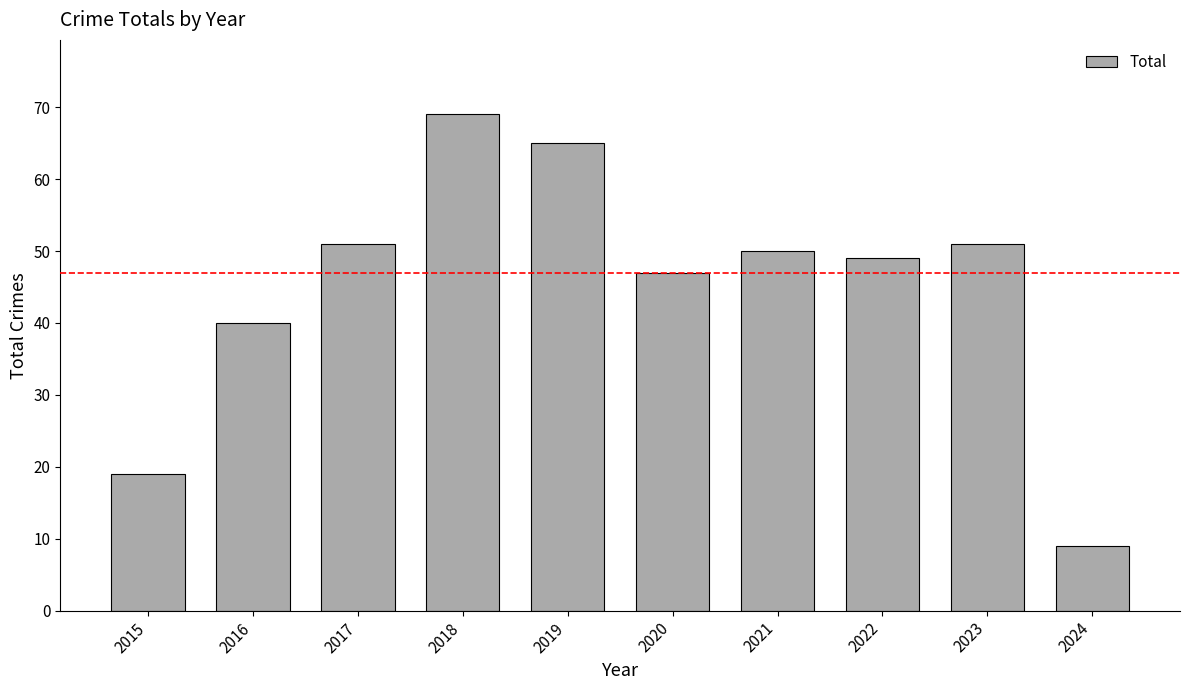

What is the average value?

45